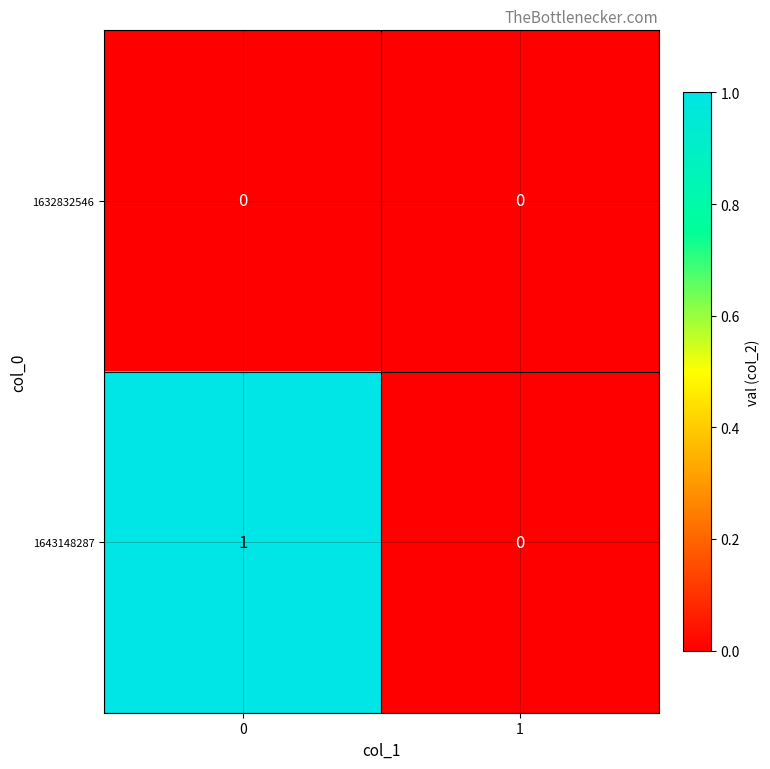

Which series has the largest total across all categories?

1643148287